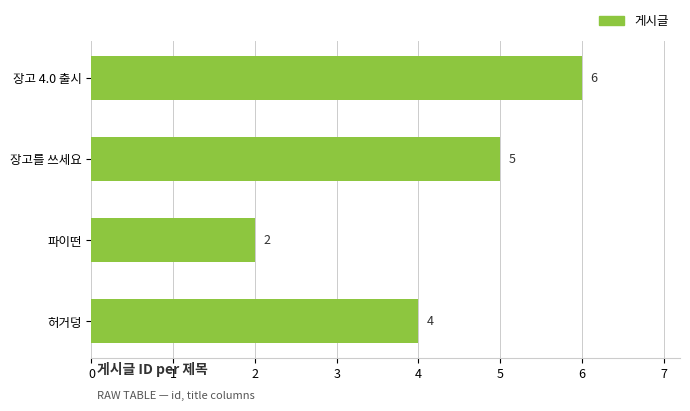

What is the smallest value displayed?

2